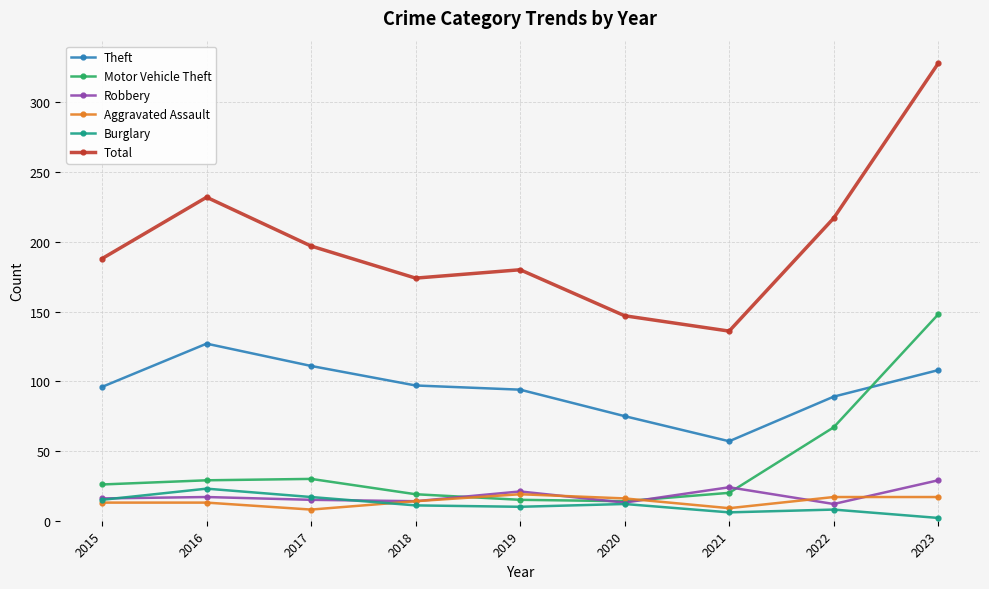

In Robbery, how many points are higher than both neighbors (excluding endpoints)?

3